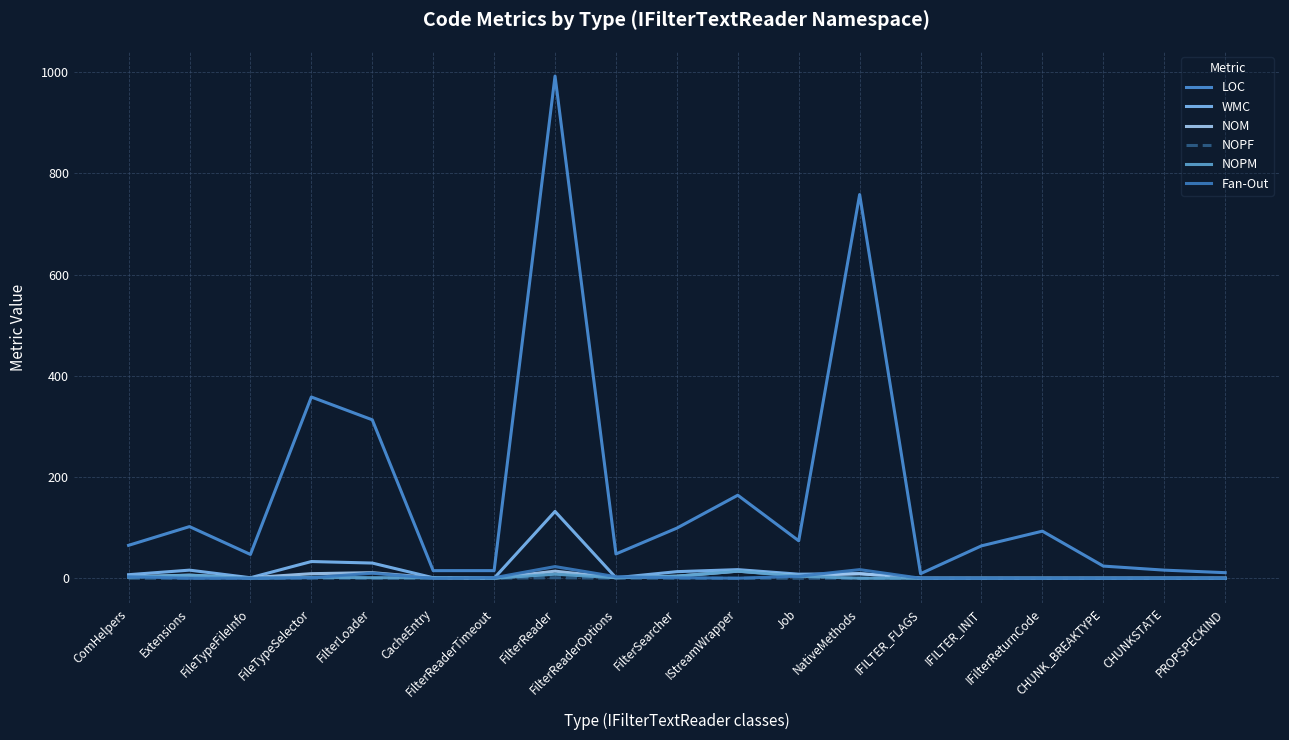

At how many categories does at least one series exceed 530?

2